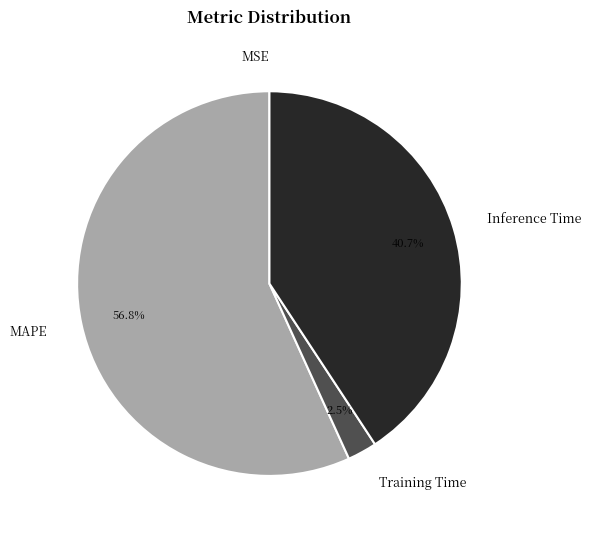

Between Training Time and Inference Time, which is larger?

Inference Time